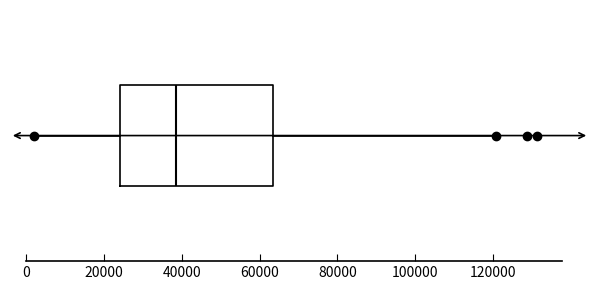

Read this box plot against the x-axis: the position of the median line, the range covered by the box, and the ends of both whiskers. The values are not printed on the chart, so give them approximately, as read against the axis.

median 38000, box 24000 to 64000, whiskers 2000 to 120000